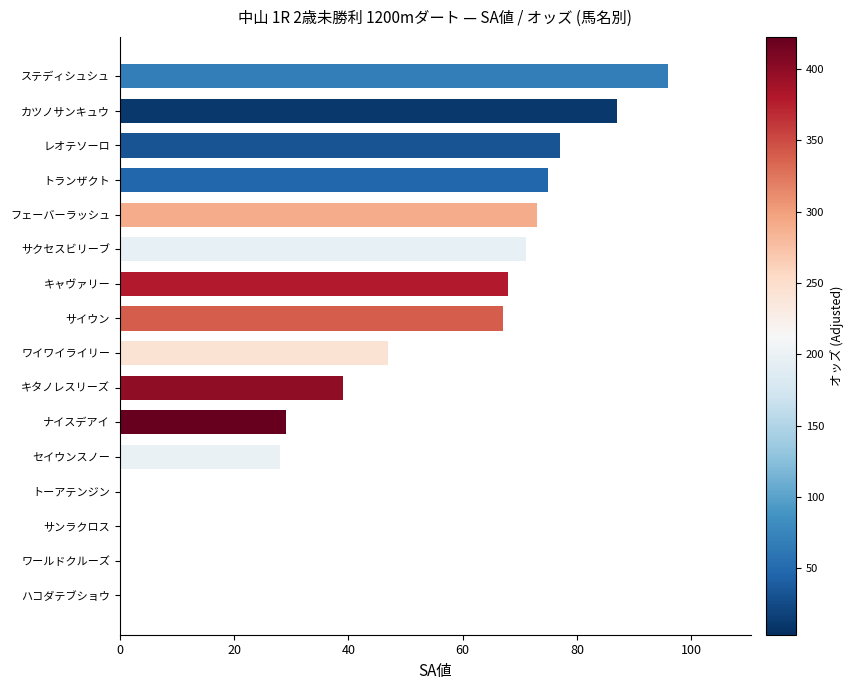

Where is the data nearest to the value 48?

ワイワイライリー